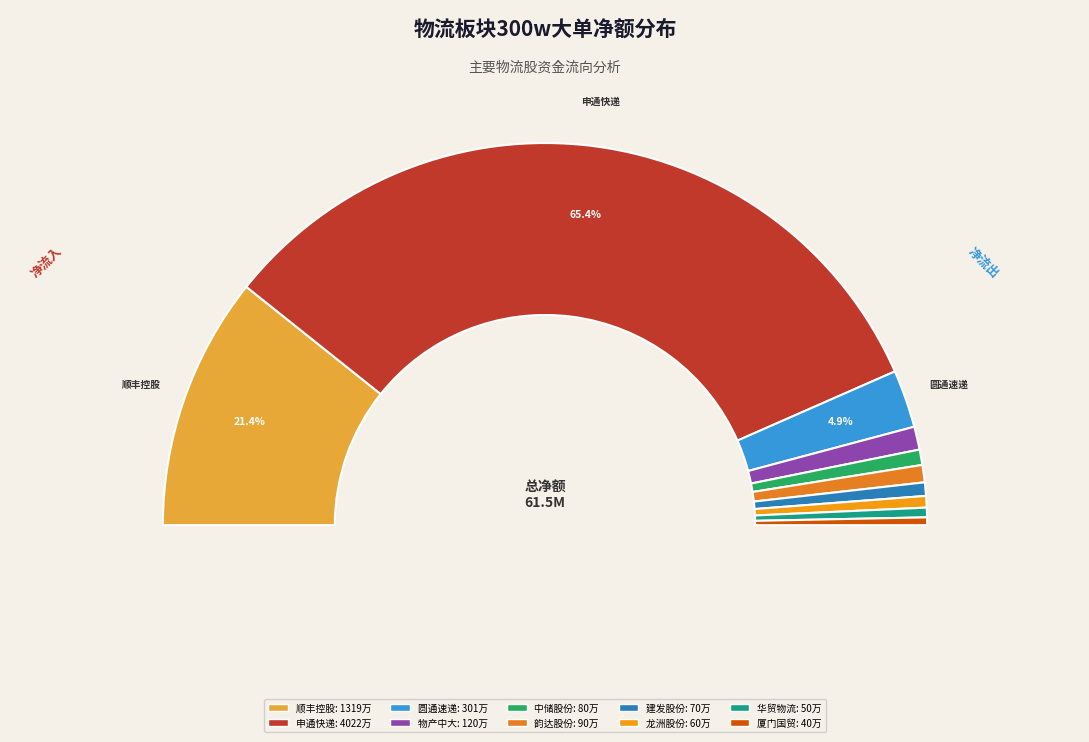

Is it true that 海晨股份 is 0% of the pie?

True